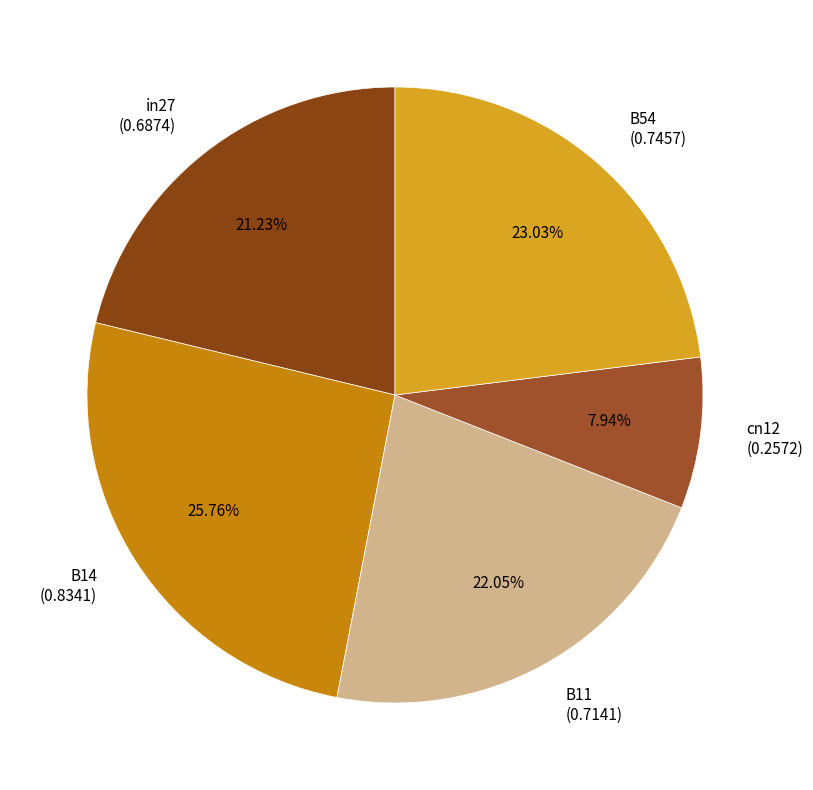

Which category has the biggest portion of the pie?

B14